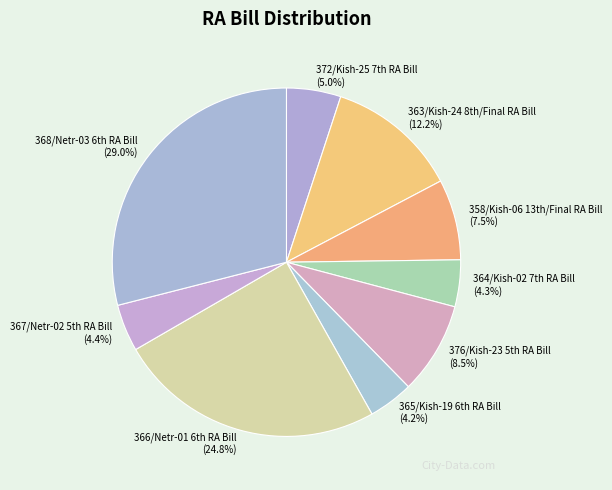

How many slices are in this pie chart?

9